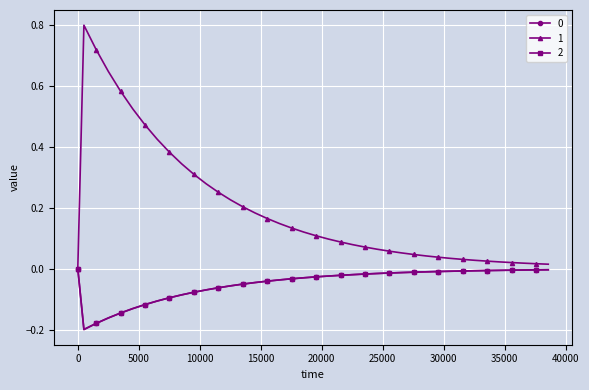

Does the chart have visible grid lines?

Yes